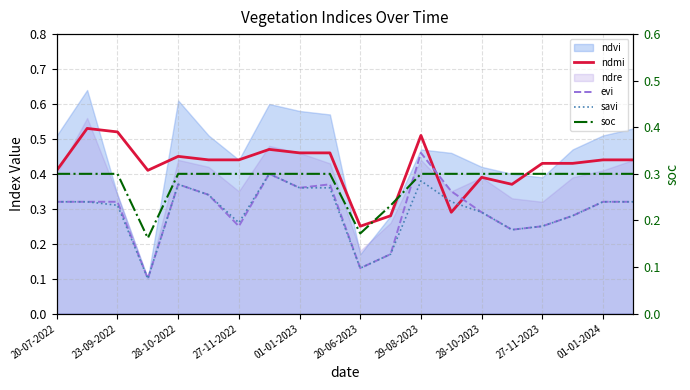

True or false: evi and savi intersect in this chart.

False